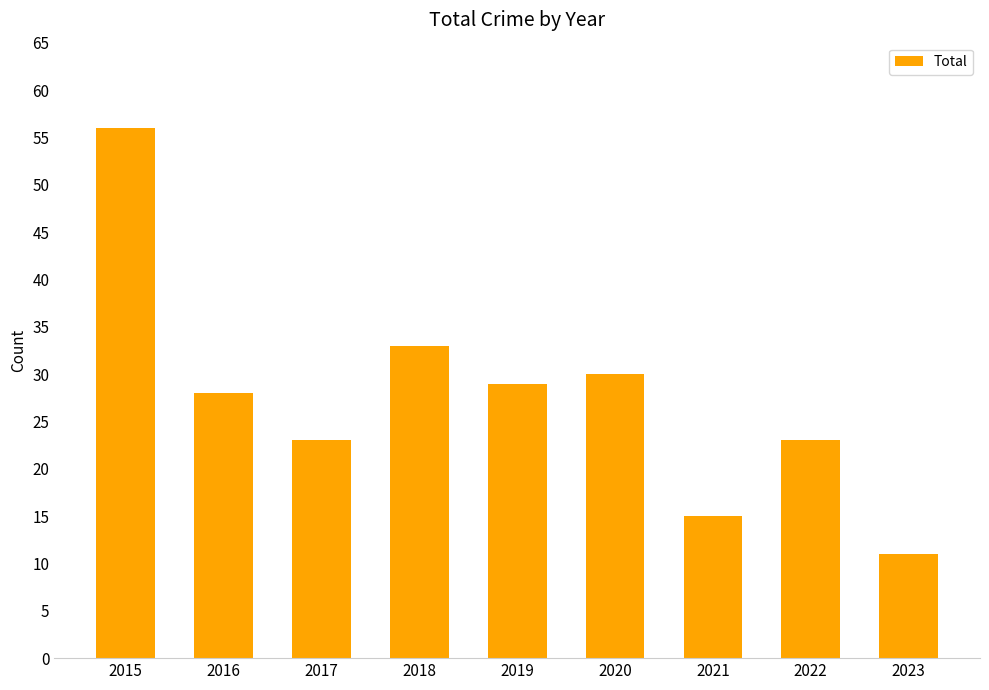

What is the sum of the values at 2021 and 2017?

38